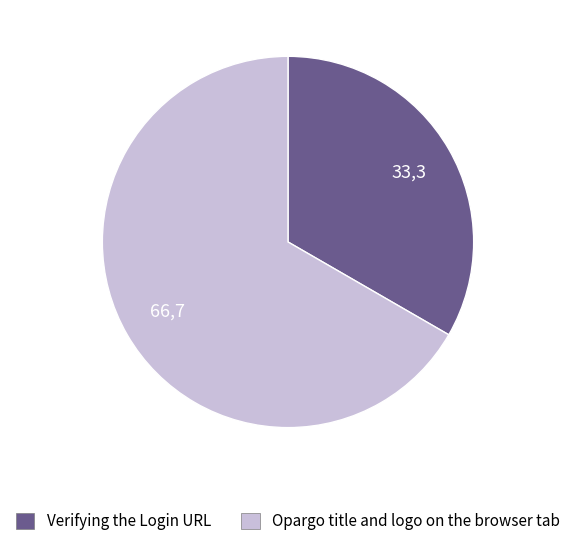

The Opargo title and logo on the browser tab slice represents 67% of the pie. True or false?

True